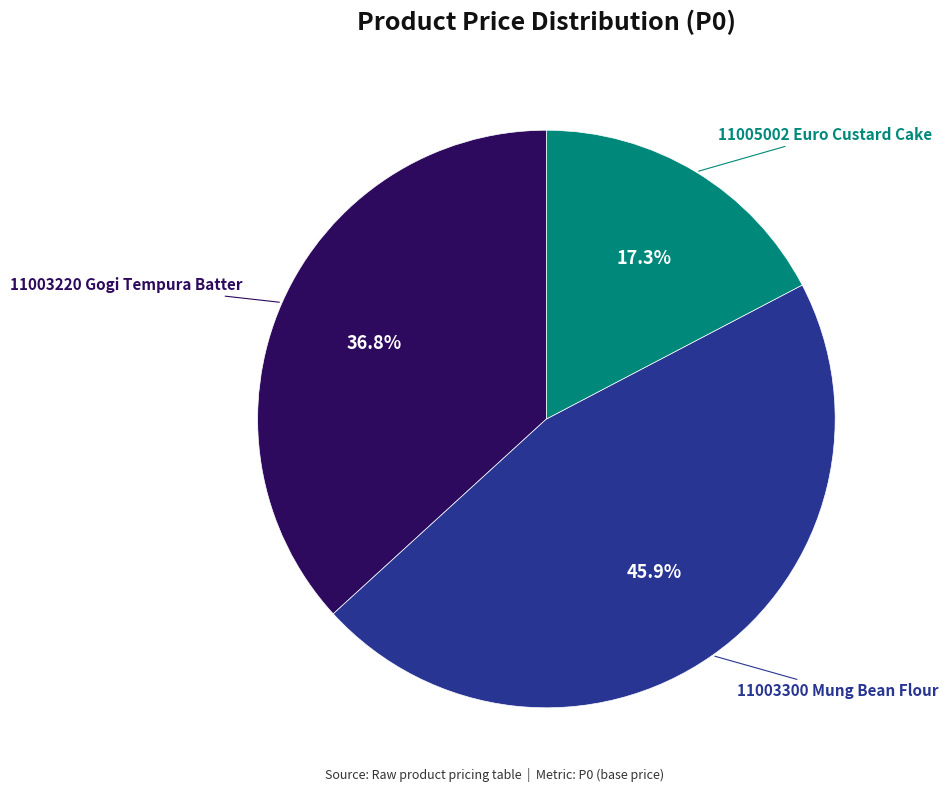

Is there any slice that represents more than half of the pie?

No